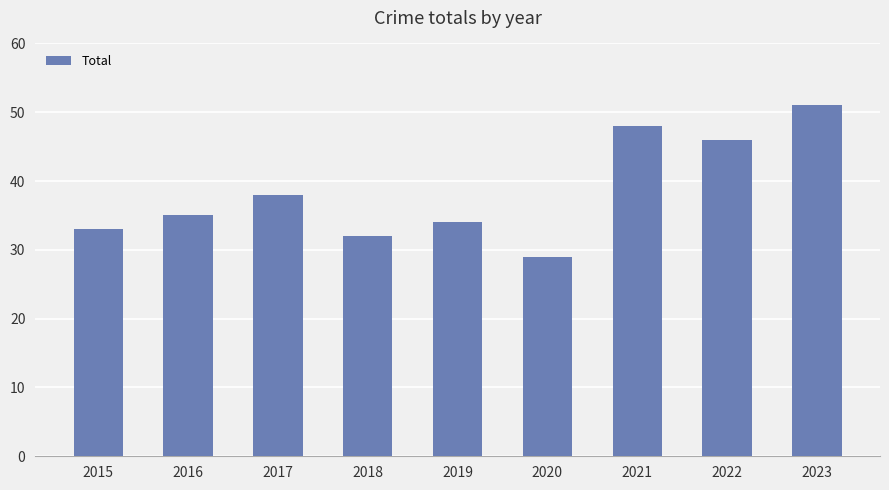

What is the smallest value displayed?

29